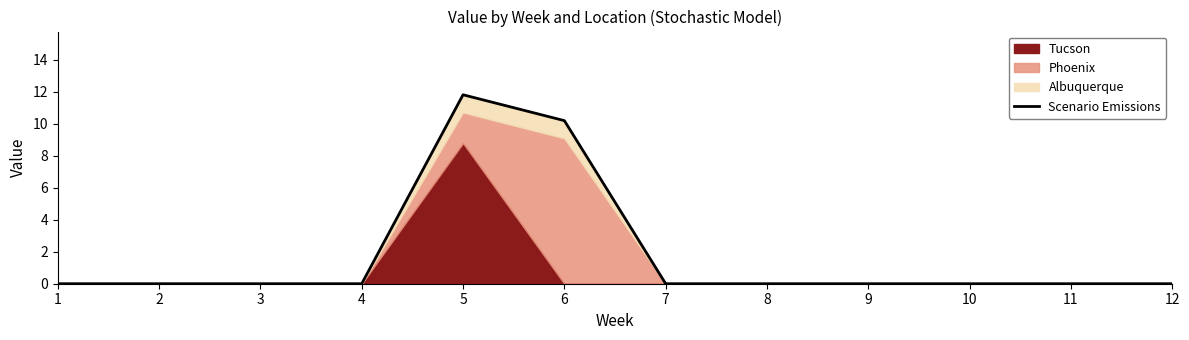

Reading left to right, what are all the values shown in this chart?

1=0.0	2=0.0	3=0.0	4=0.0	5=11.8	6=10.2	7=0.0	8=0.0	9=0.0	10=0.0	11=0.0	12=0.0